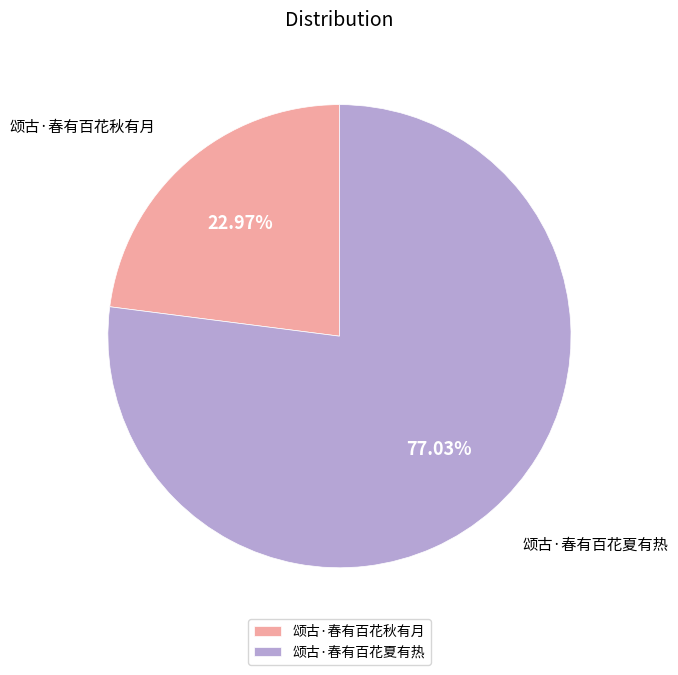

Which has a higher value, 颂古·春有百花夏有热 or 颂古·春有百花秋有月?

颂古·春有百花夏有热